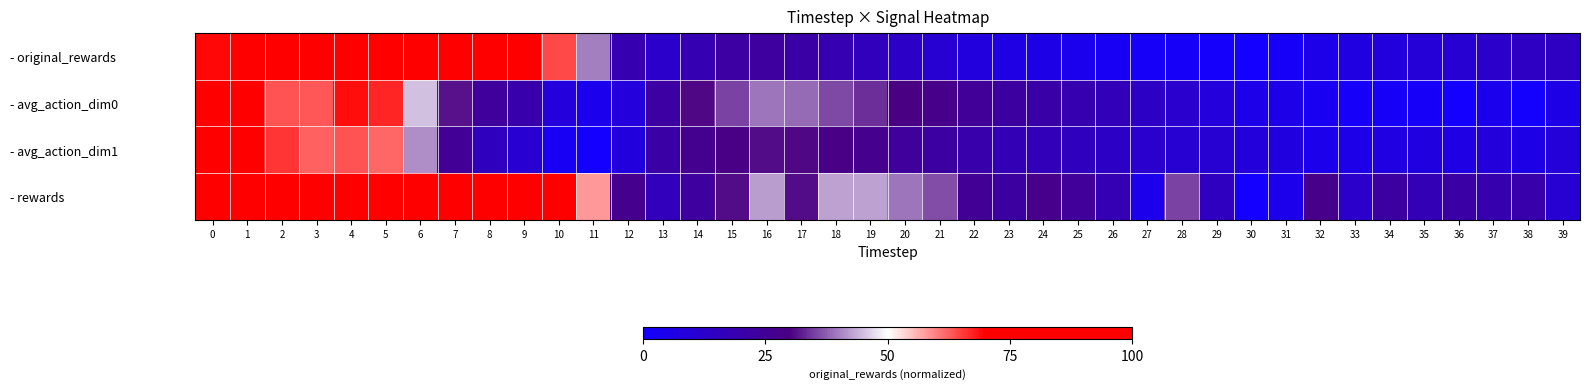

Reading left to right, transcribe all the data shown in this chart.

- original_rewards: 0=0.7	1=0.8	2=0.9	3=1.0	4=0.9	5=0.9	6=1.0	7=1.0	8=0.9	9=0.8	10=0.6	11=0.4	12=0.2	13=0.1	14=0.2	15=0.2	16=0.2	17=0.2	18=0.2	19=0.2	20=0.1	21=0.1	22=0.1	23=0.1	24=0.1	25=0.0	26=0.0	27=0.0	28=0.0	29=0.0	30=0.0	31=0.0	32=0.1	33=0.1	34=0.1	35=0.1	36=0.1	37=0.1	38=0.1	39=0.1
- avg_action_dim0: 0=1.0	1=0.7	2=0.6	3=0.6	4=0.7	5=0.7	6=0.5	7=0.3	8=0.2	9=0.2	10=0.1	11=0.0	12=0.1	13=0.2	14=0.3	15=0.4	16=0.4	17=0.4	18=0.4	19=0.3	20=0.3	21=0.3	22=0.2	23=0.2	24=0.2	25=0.2	26=0.2	27=0.1	28=0.1	29=0.1	30=0.1	31=0.1	32=0.0	33=0.0	34=0.0	35=0.0	36=0.0	37=0.0	38=0.0	39=0.1
- avg_action_dim1: 0=1.0	1=0.8	2=0.7	3=0.6	4=0.6	5=0.6	6=0.4	7=0.3	8=0.2	9=0.1	10=0.0	11=0.0	12=0.1	13=0.2	14=0.3	15=0.3	16=0.3	17=0.3	18=0.3	19=0.3	20=0.2	21=0.2	22=0.2	23=0.2	24=0.2	25=0.2	26=0.1	27=0.1	28=0.1	29=0.1	30=0.1	31=0.1	32=0.0	33=0.1	34=0.1	35=0.1	36=0.1	37=0.1	38=0.1	39=0.1
- rewards: 0=0.7	1=0.8	2=0.9	3=1.0	4=1.0	5=0.8	6=0.9	7=0.9	8=0.8	9=0.8	10=0.7	11=0.6	12=0.3	13=0.2	14=0.2	15=0.3	16=0.4	17=0.3	18=0.4	19=0.4	20=0.4	21=0.4	22=0.3	23=0.2	24=0.3	25=0.2	26=0.2	27=0.0	28=0.4	29=0.2	30=0.0	31=0.0	32=0.3	33=0.1	34=0.2	35=0.2	36=0.2	37=0.2	38=0.2	39=0.1